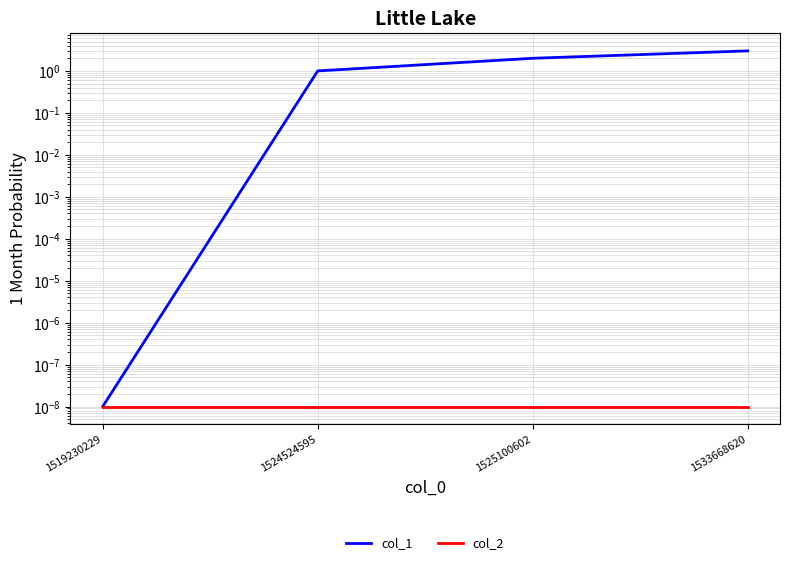

Is it true that col_1 equals 0.0 at 1519230229?

False